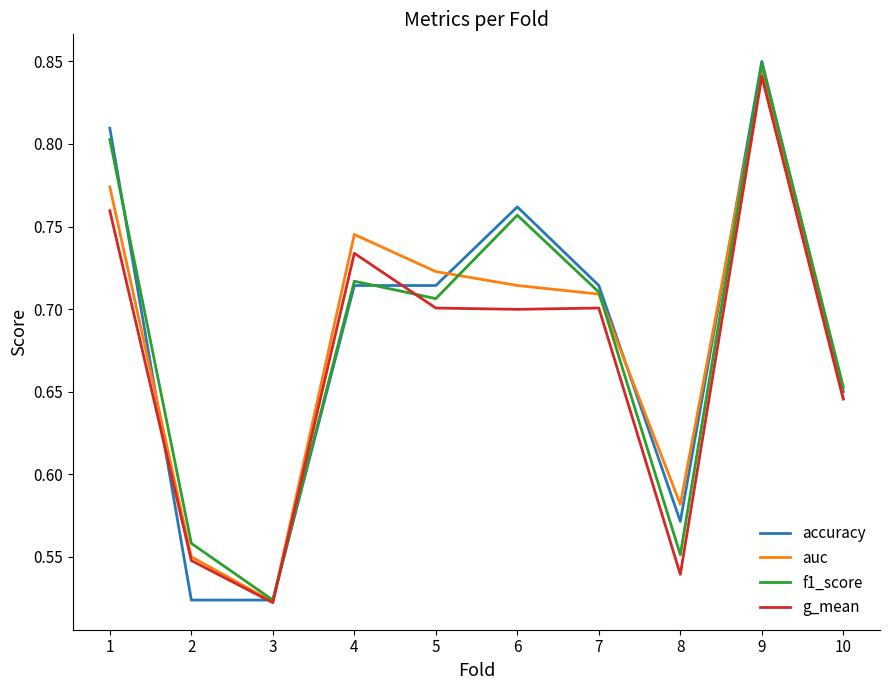

Which series has the widest spread of values?

accuracy